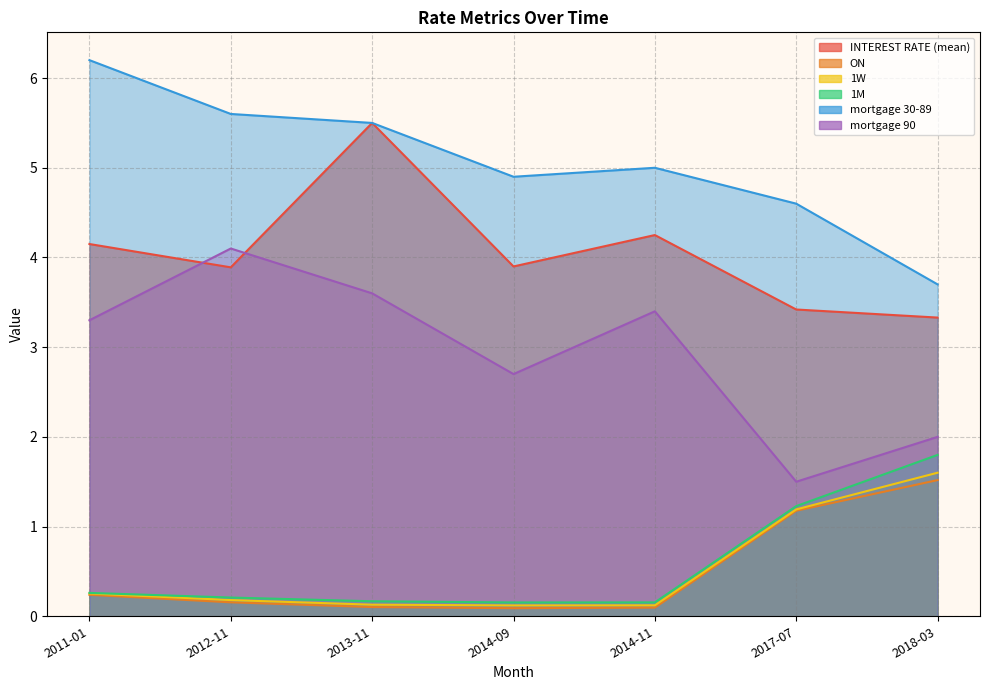

Reading left to right, what are all the values shown in this chart?

INTEREST RATE (mean): 4.2	3.9	5.5	3.9	4.2	3.4	3.3
ON: 0.2	0.2	0.1	0.1	0.1	1.2	1.5
1W: 0.3	0.2	0.1	0.1	0.1	1.2	1.6
1M: 0.3	0.2	0.2	0.2	0.2	1.2	1.8
mortgage 30-89: 6.2	5.6	5.5	4.9	5.0	4.6	3.7
mortgage 90: 3.3	4.1	3.6	2.7	3.4	1.5	2.0